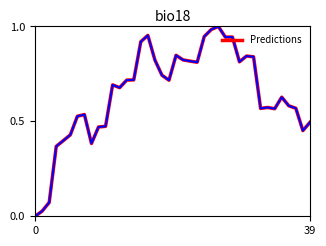

Does the chart display data point markers on the line(s)?

No